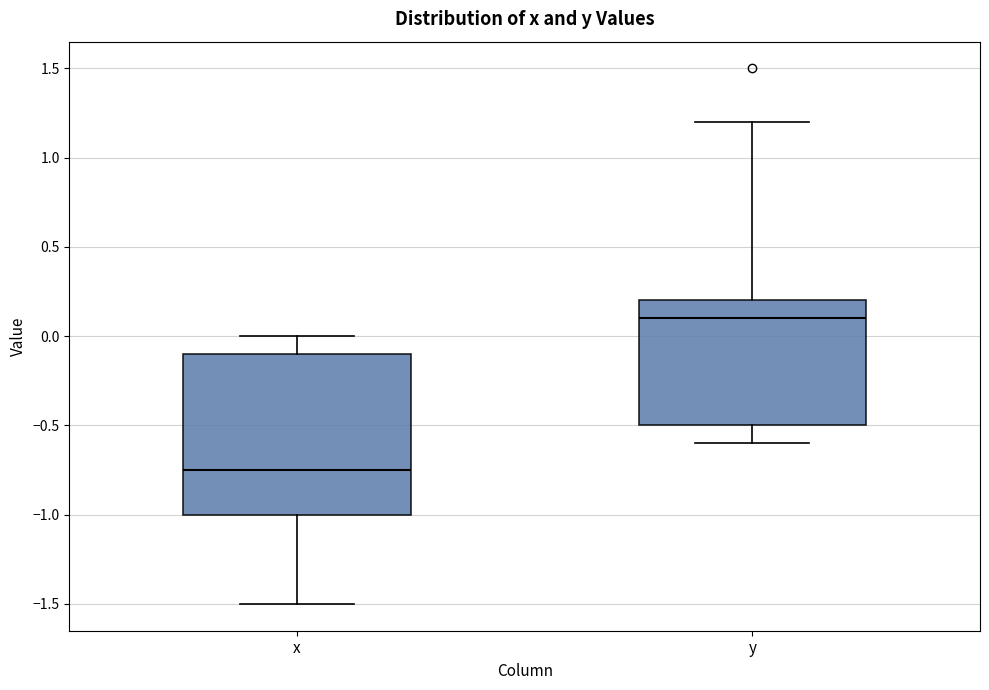

Which box has the lowest median line?

x